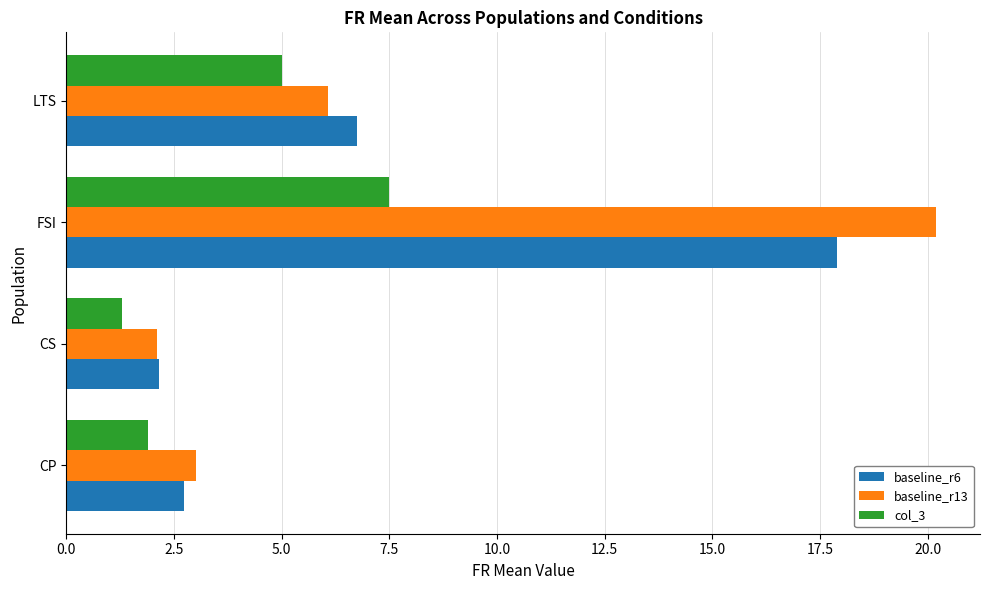

What is the total value across all series at LTS?

17.8